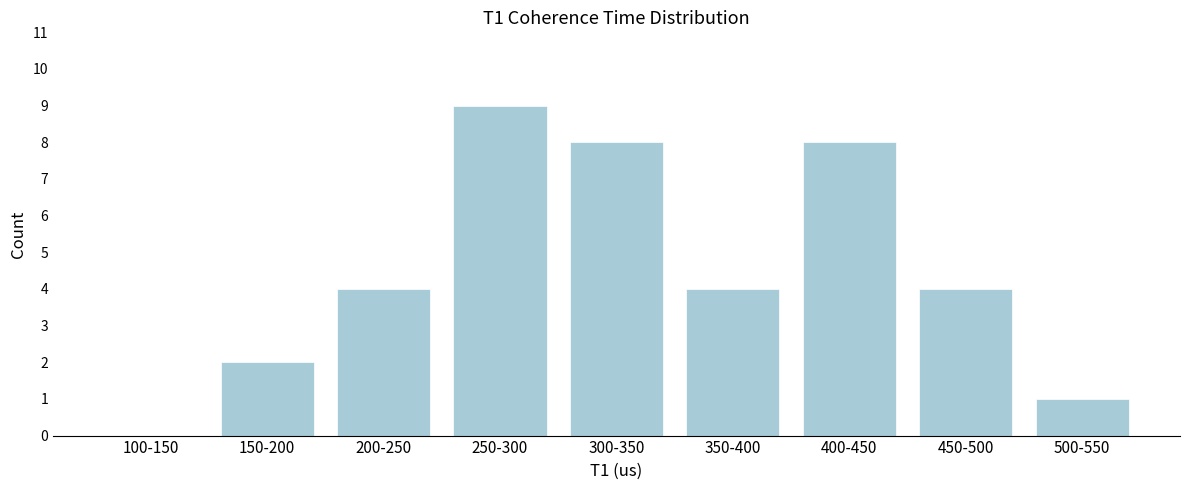

Reading right to left, extract all data points from this chart.

500-550=1	450-500=4	400-450=8	350-400=4	300-350=8	250-300=9	200-250=4	150-200=2	100-150=0